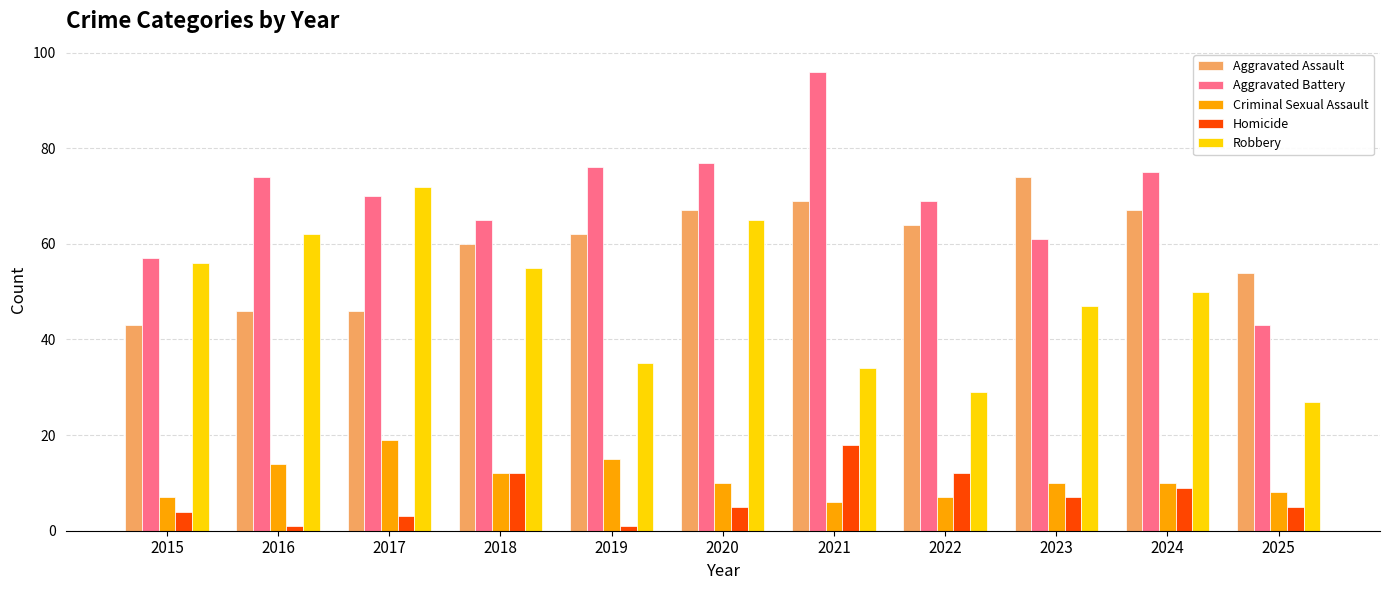

How many data points in Robbery are less than 50?

5